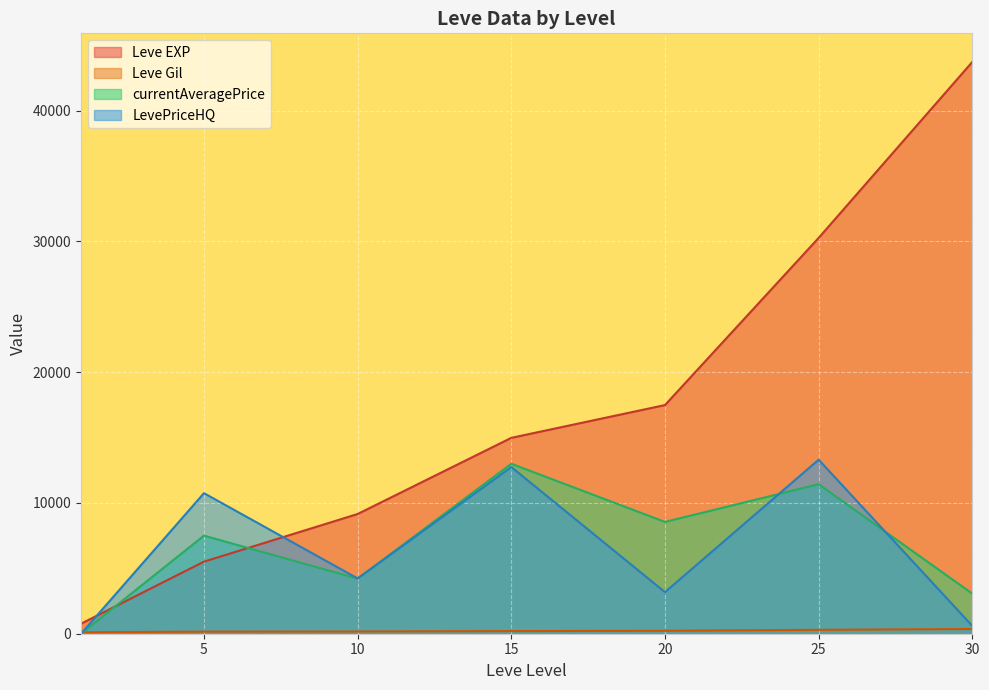

At which label does currentAveragePrice first exceed 1396?

5